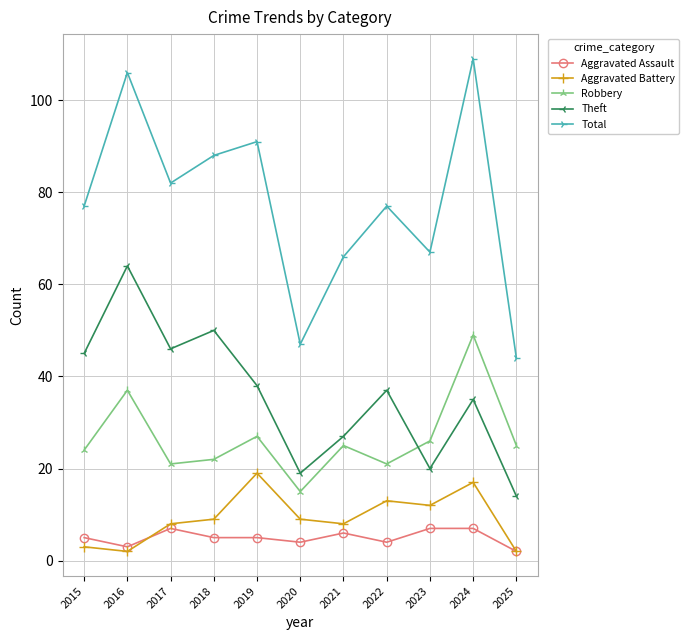

True or false: Robbery has more than 0 interior local peaks.

True